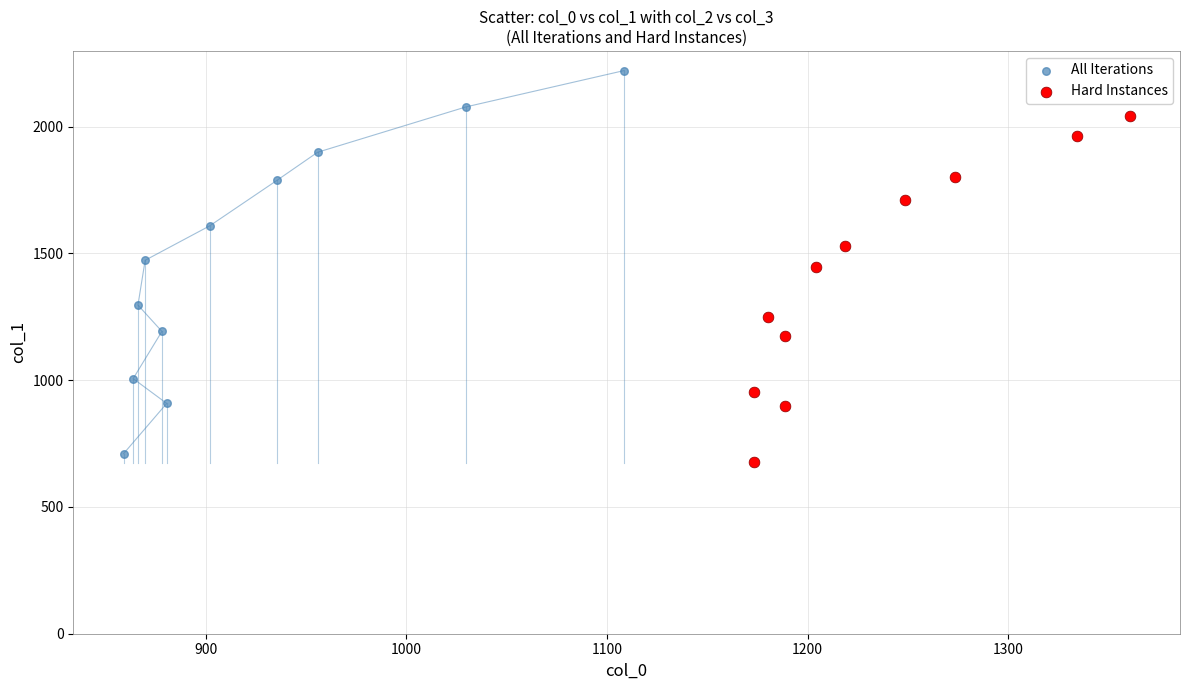

Which series contains the lowest Y value?

Hard Instances